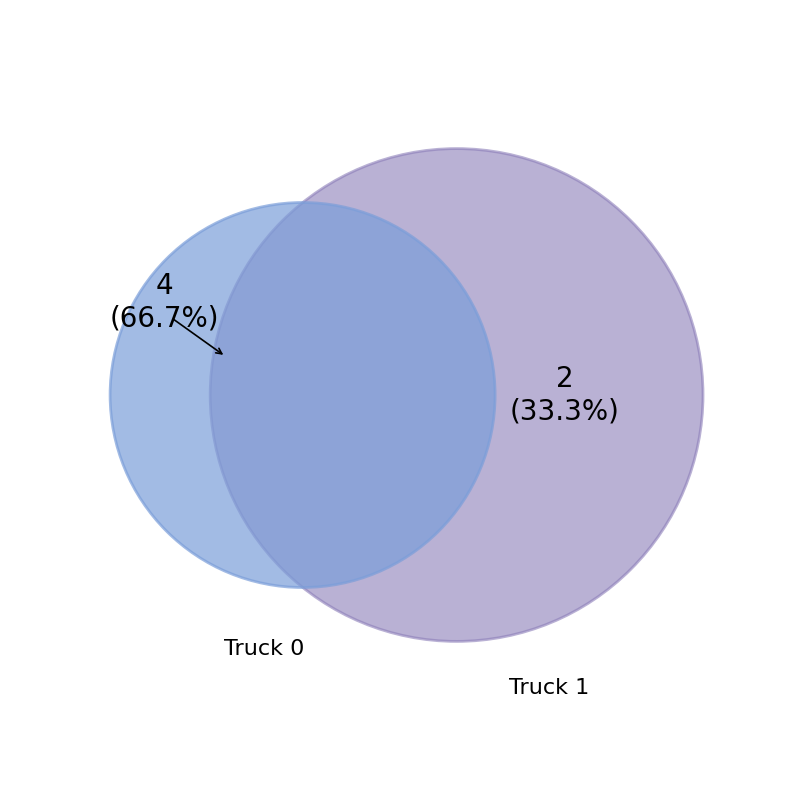

To the nearest percent, what percentage of the pie is Truck 1?

33%